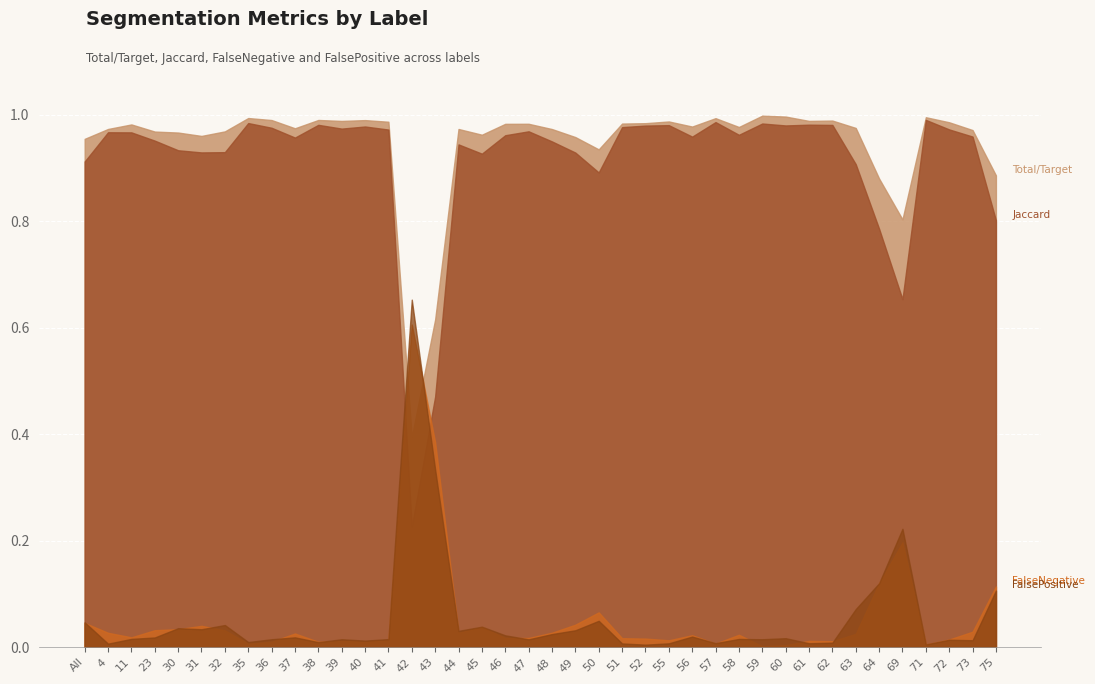

What position from the left is 50?

23